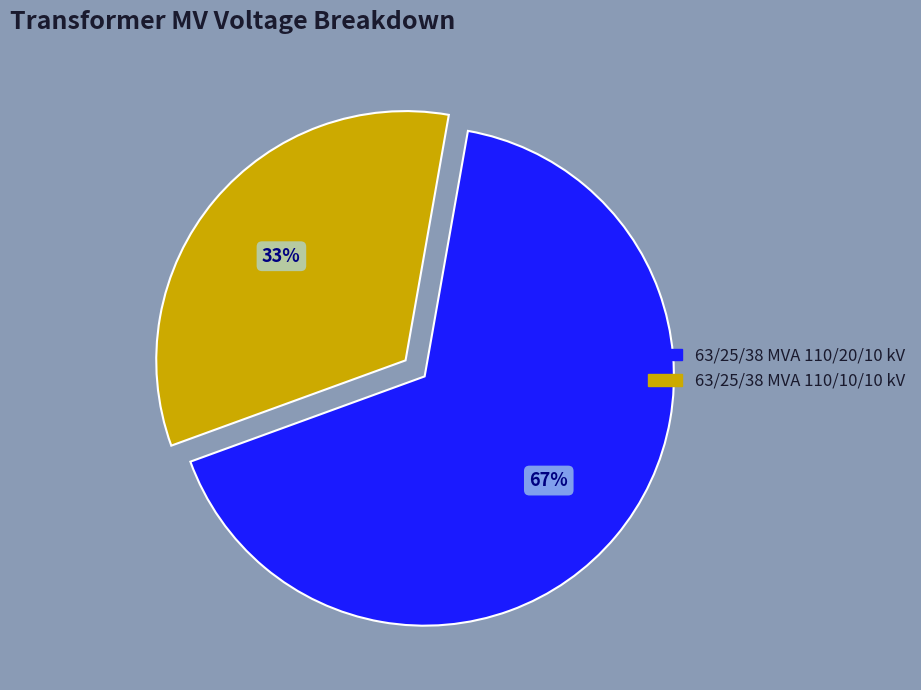

To the nearest percent, what is the combined percentage of 63/25/38 MVA 110/20/10 kV and 63/25/38 MVA 110/10/10 kV?

100%